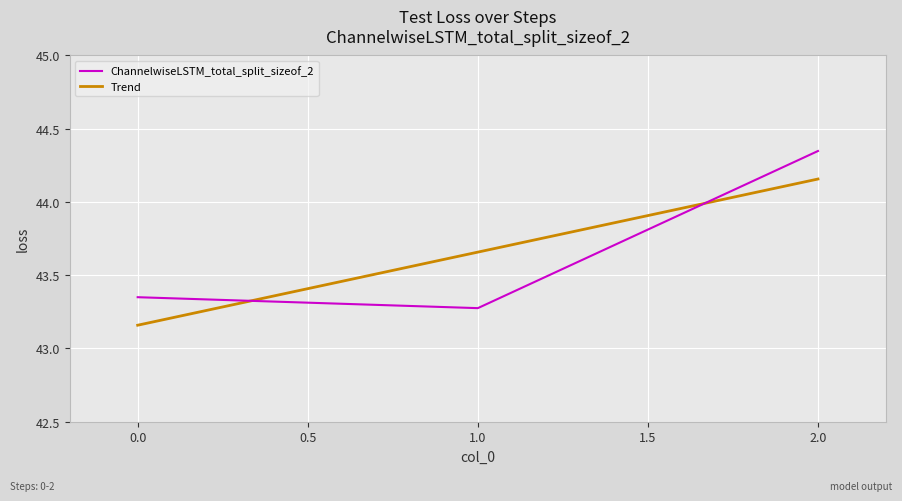

What is the difference between the highest and lowest values at 1.0?

0.4